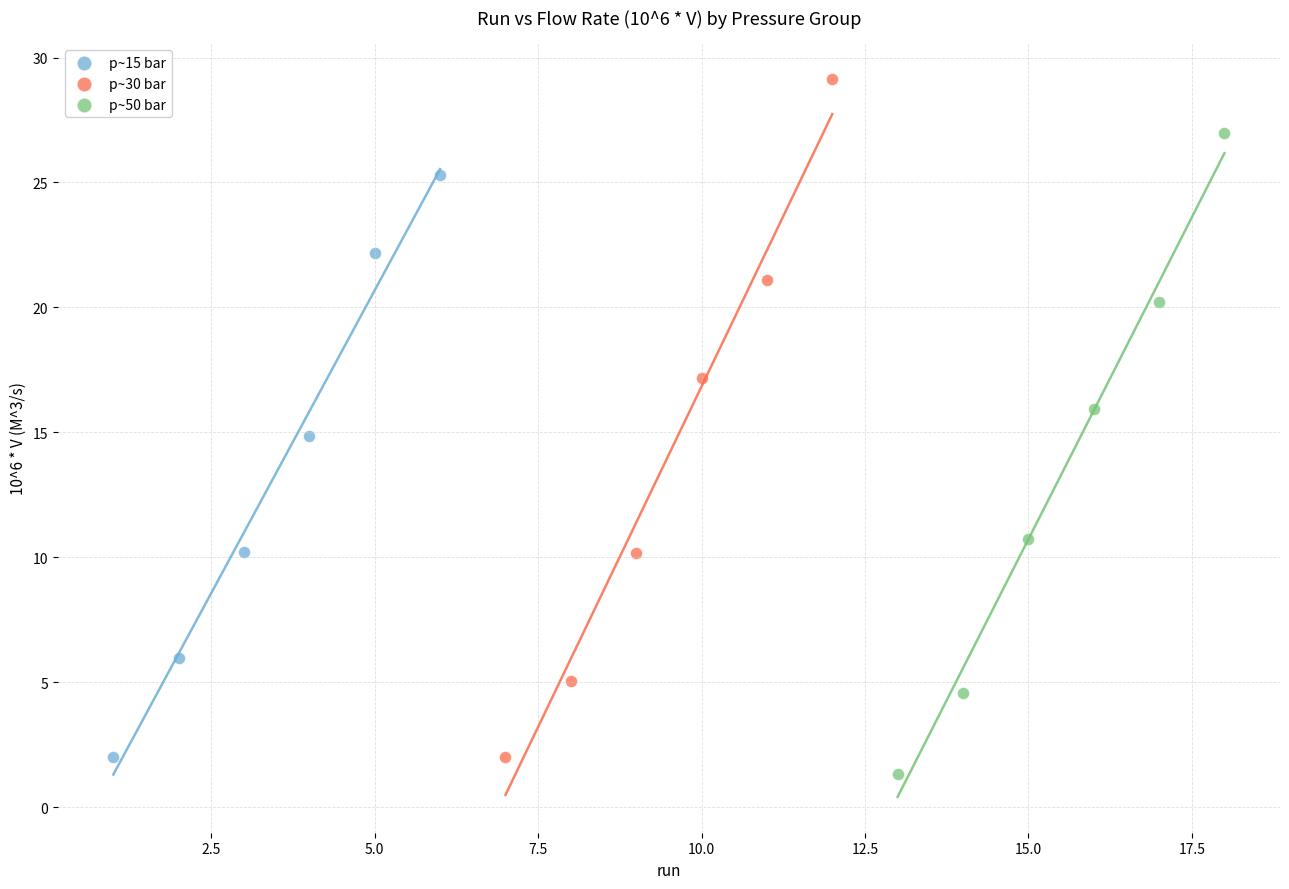

Which series contains the highest Y value?

p~30 bar